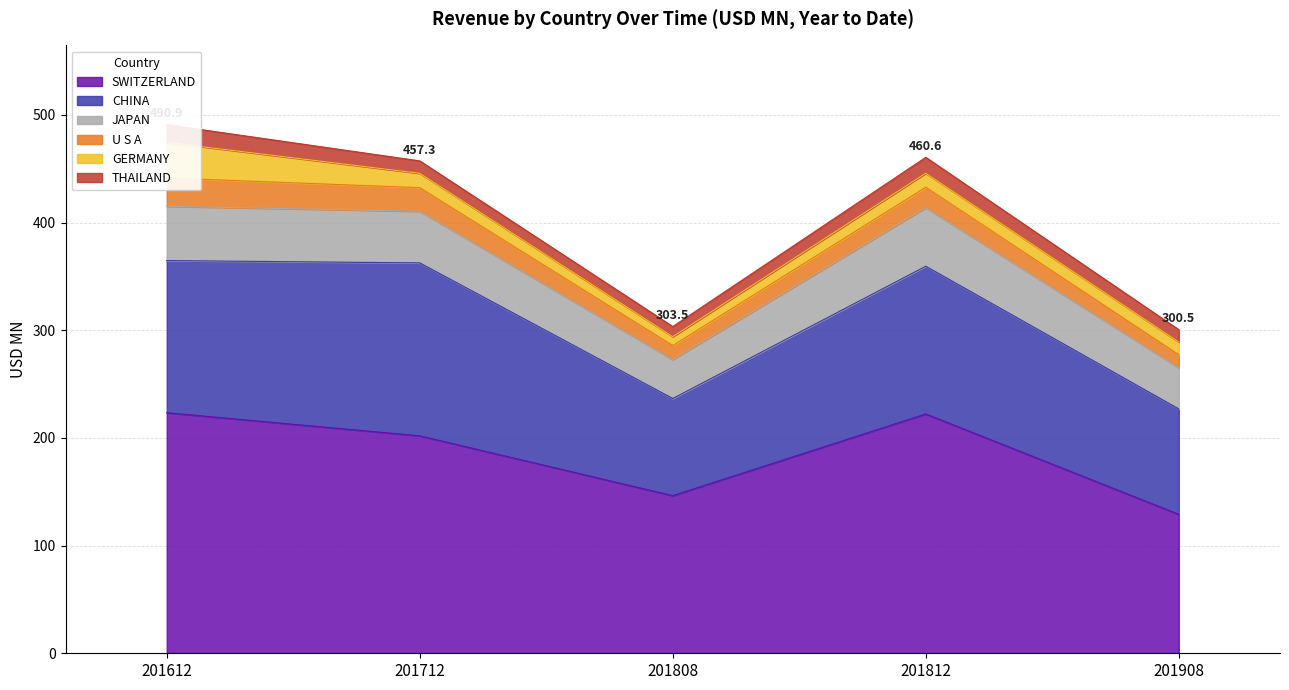

What is the approximate value of U S A at 201712?

21.9